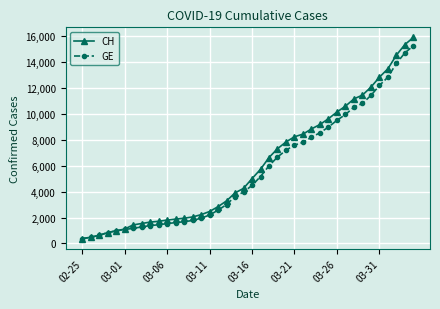

What is the lowest value of the GE series?

375